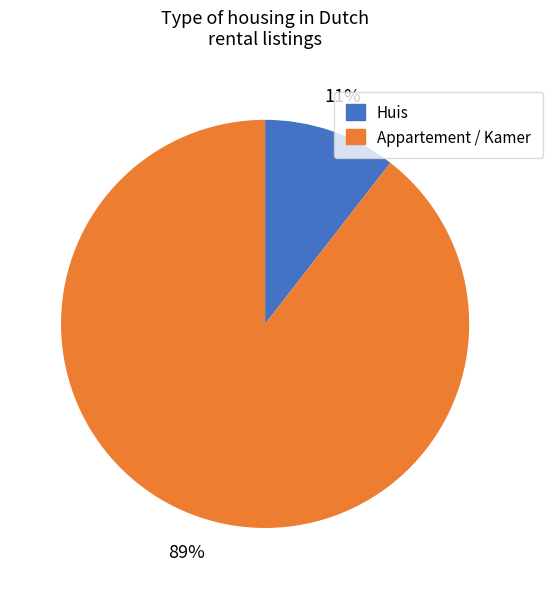

To the nearest percent, what is the average slice percentage?

50%